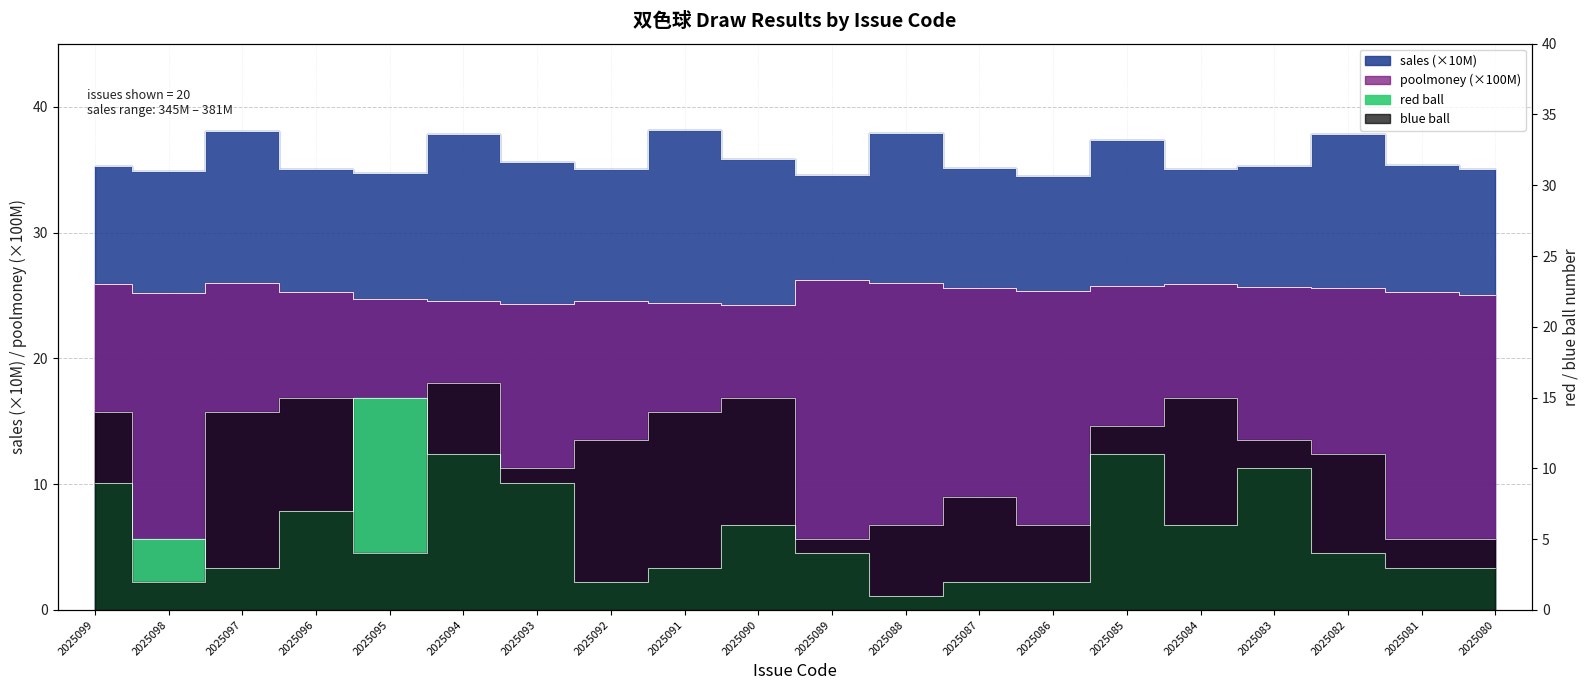

How many data points in poolmoney are less than 25?

6